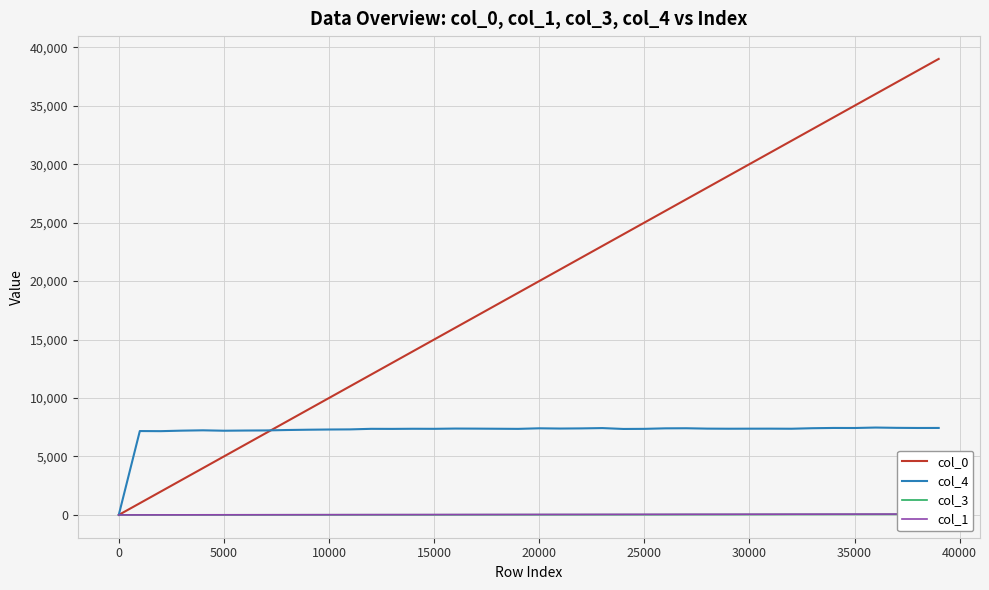

What is the difference between the maximum and minimum values in the col_0 series?

39000